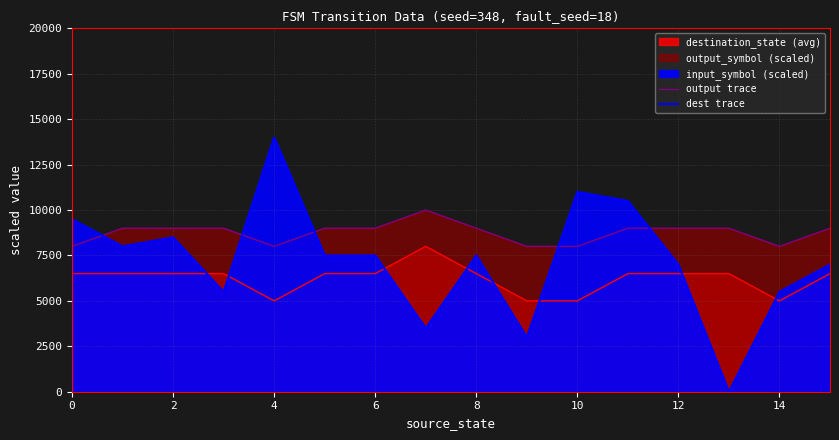

How many values in the output trace series are below 9000?

5